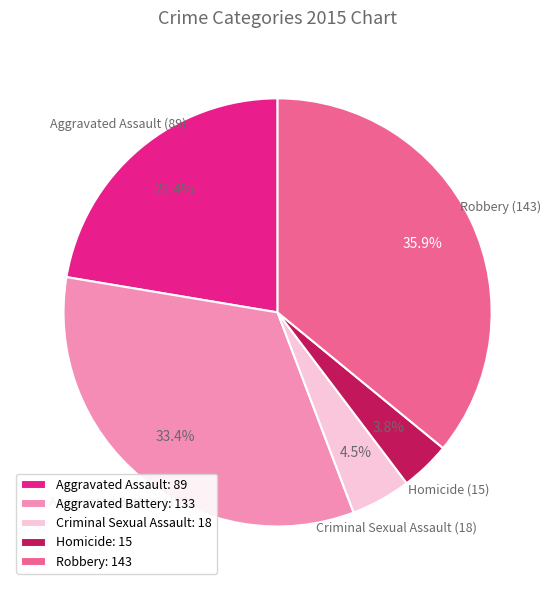

Does Aggravated Battery account for over 50% of the chart?

No